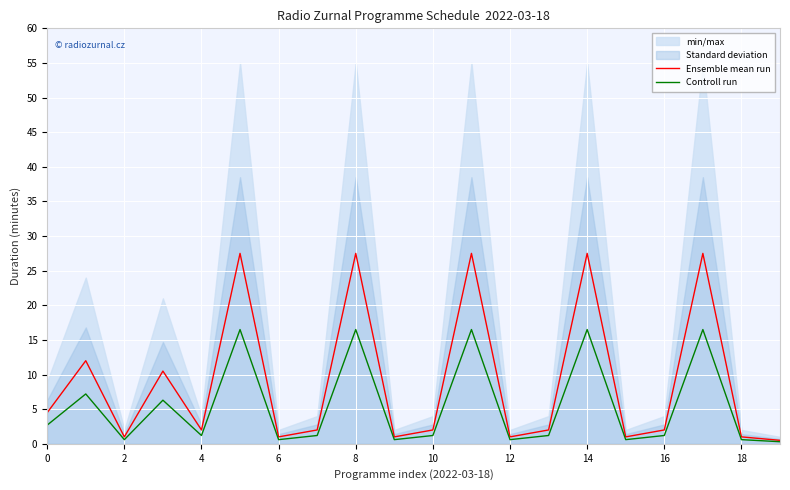

Between 10 and 14, which series saw the biggest shift?

Ensemble mean run